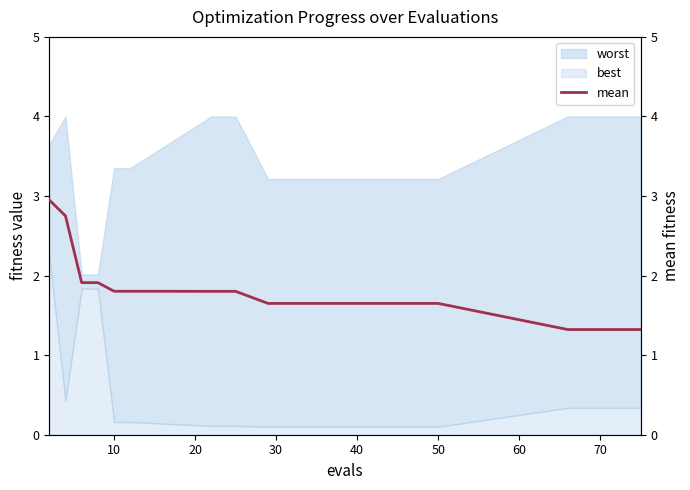

True or false: there are more than 2 points higher than both neighbors.

False